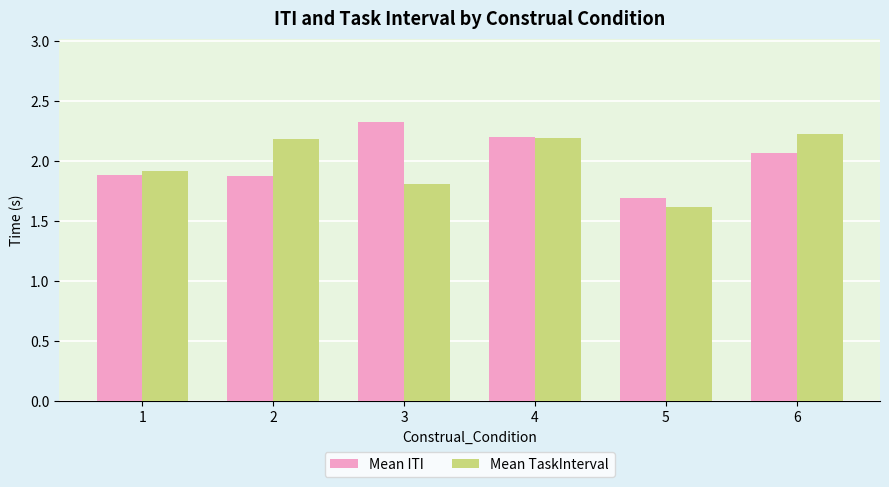

At 3, list the series in order from largest to smallest.

Mean ITI, Mean TaskInterval